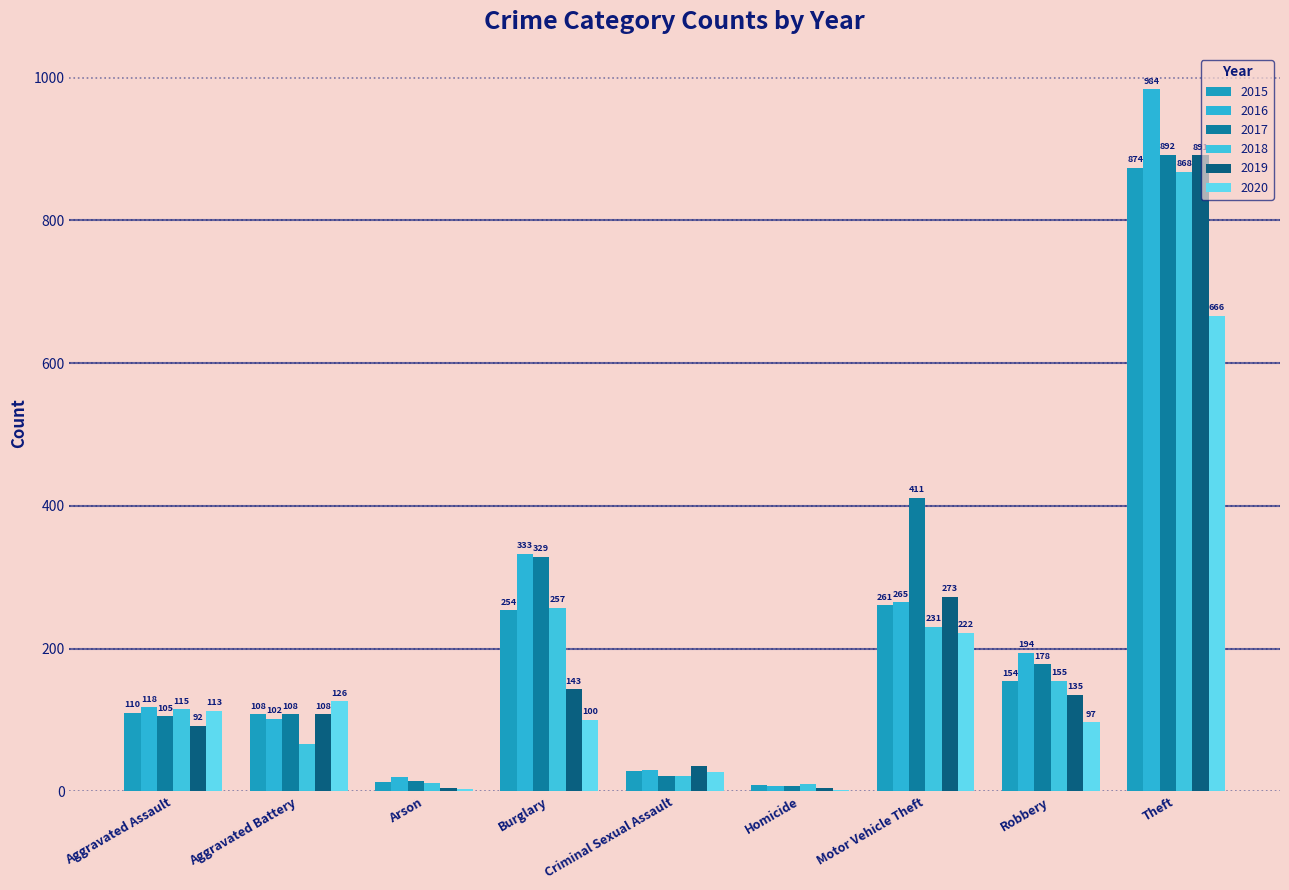

The value of 2016 at Robbery is 279. True or false?

False